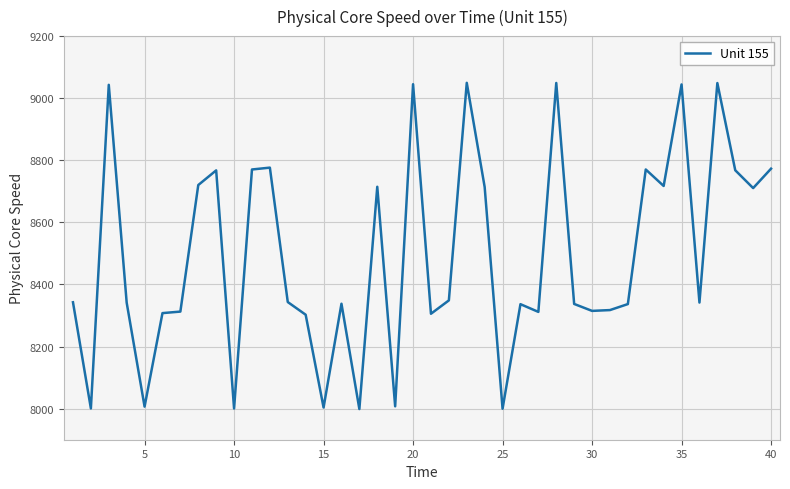

True or false: the data has more than 0 interior local peaks.

True